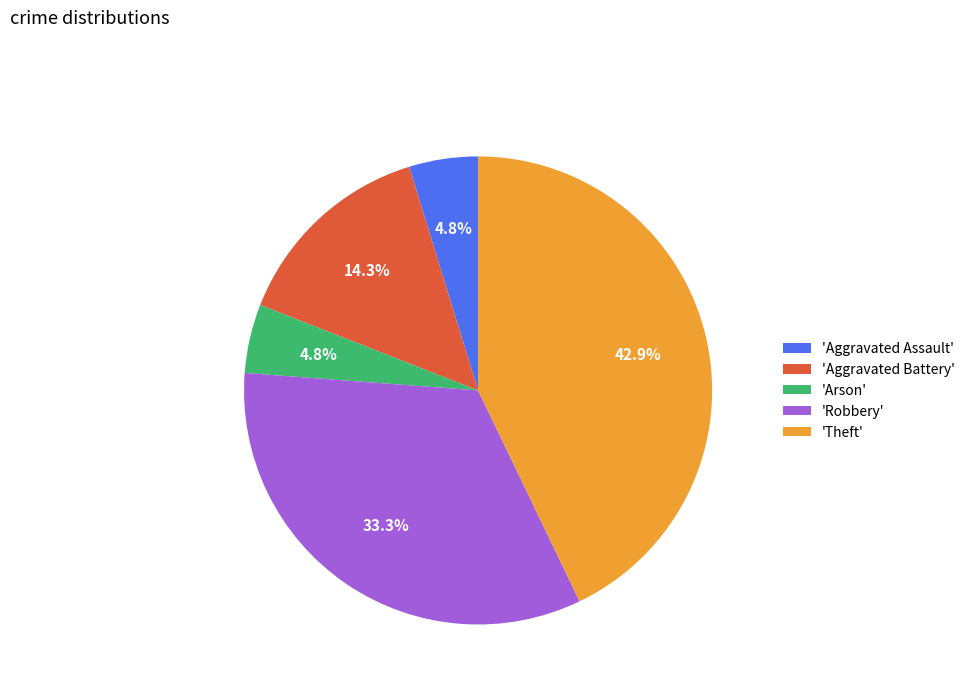

How much of the chart is everything except 'Theft'?

57.1%